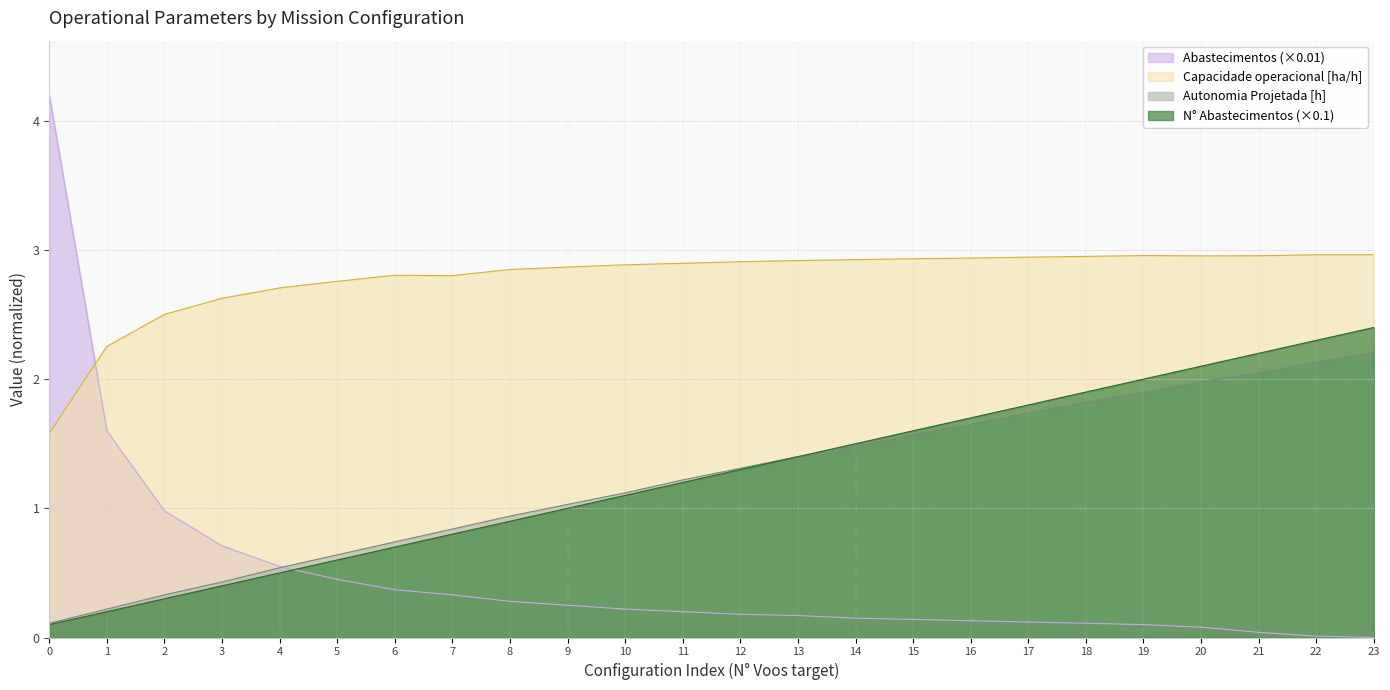

How many series are shown in this chart?

4